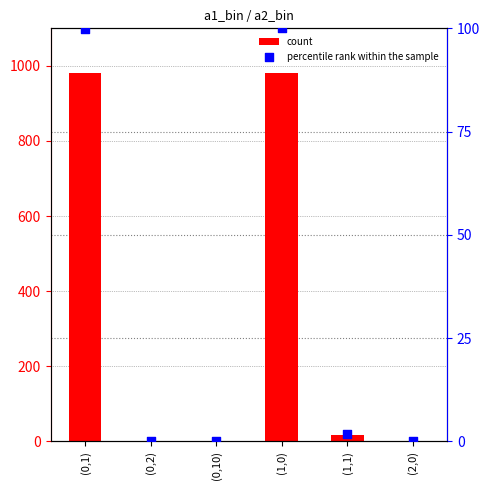

Which series contains the lowest Y value?

percentile rank within the sample